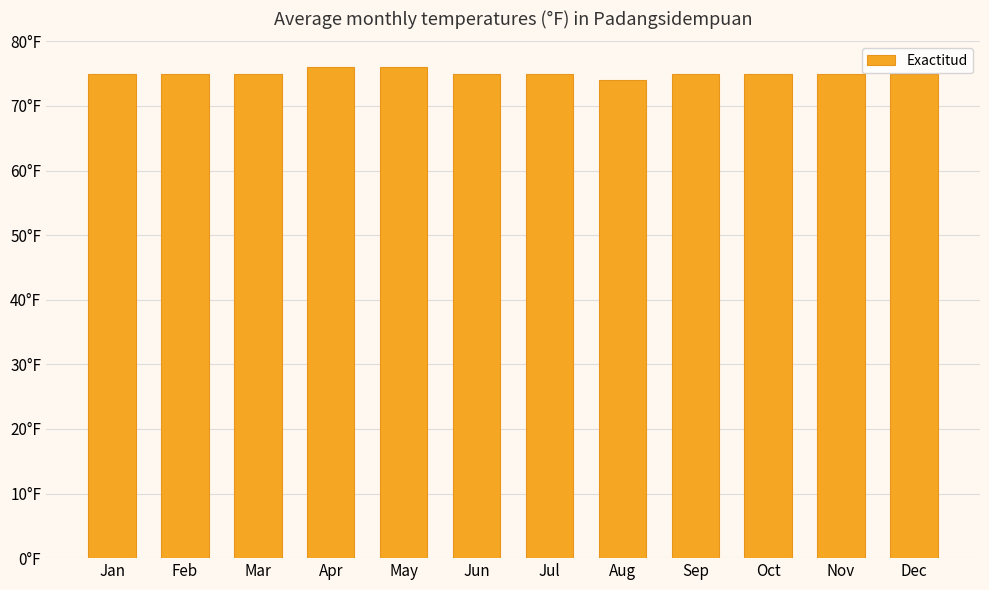

Does the chart contain any negative values?

No